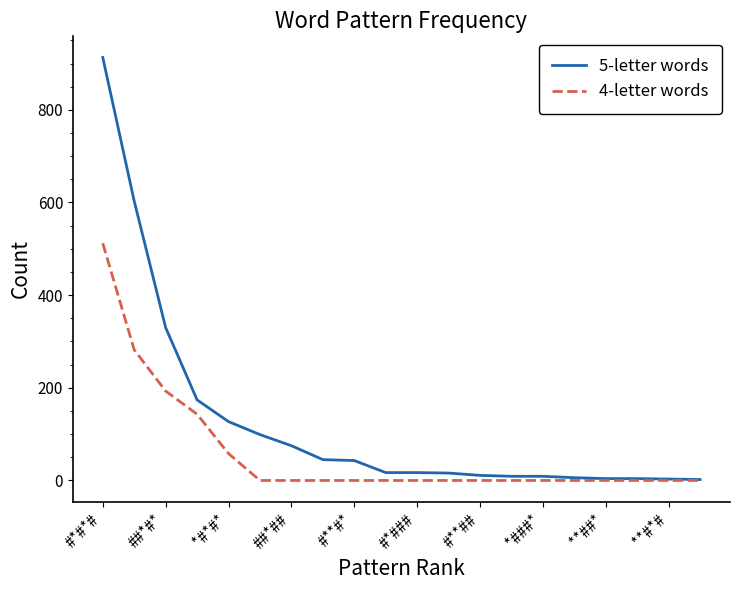

What is the maximum value shown in the chart?

913